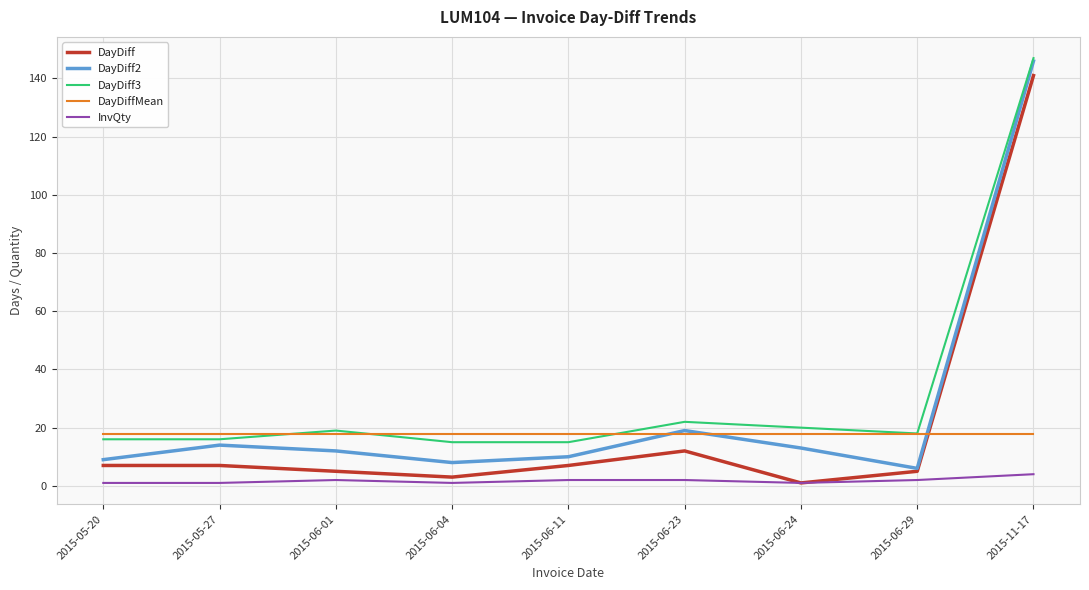

The value of DayDiff2 at 2015-05-27 is 21.3. True or false?

False